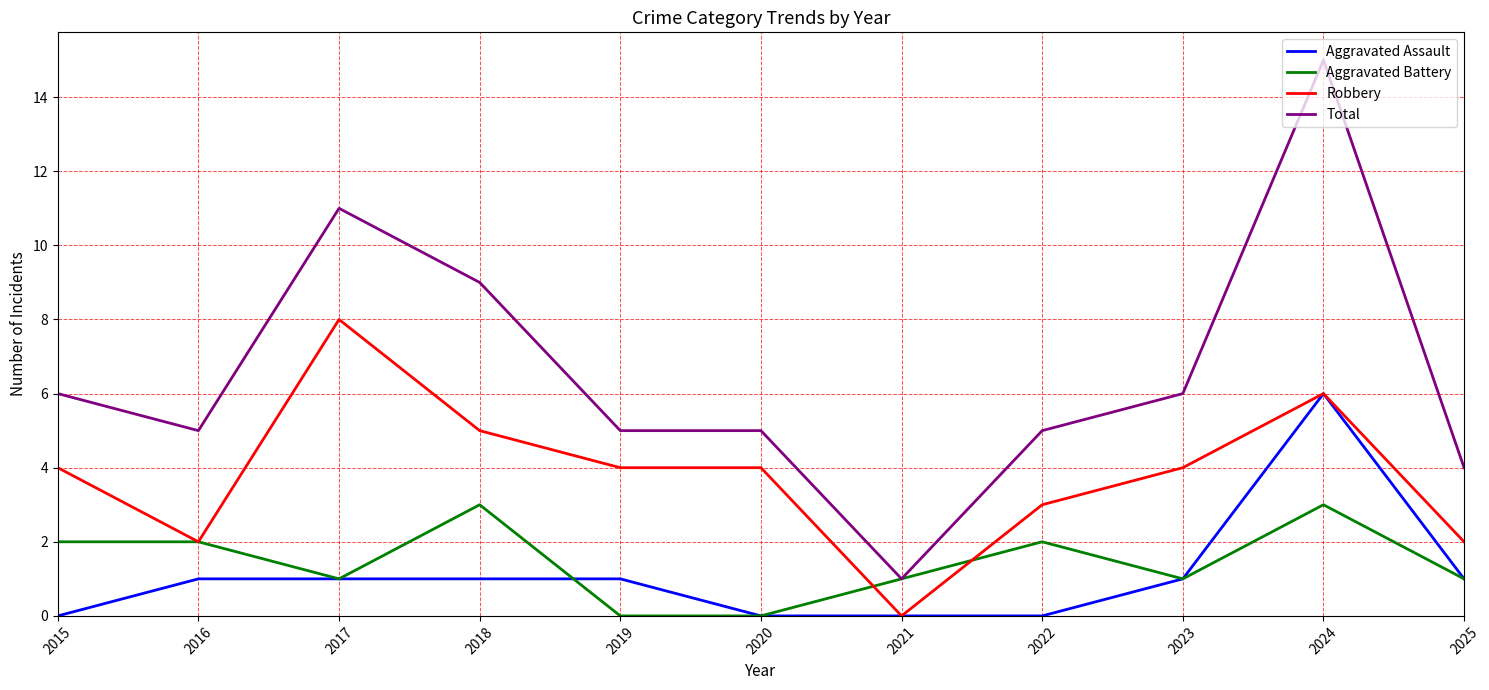

How many lines are shown in the chart?

4